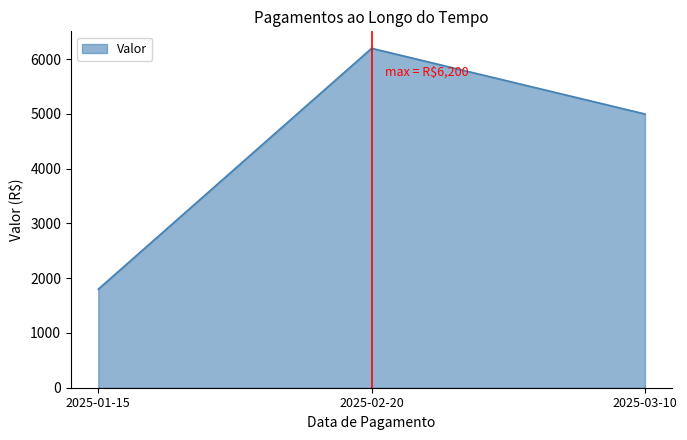

Where does the data first go above 5000?

2025-02-20